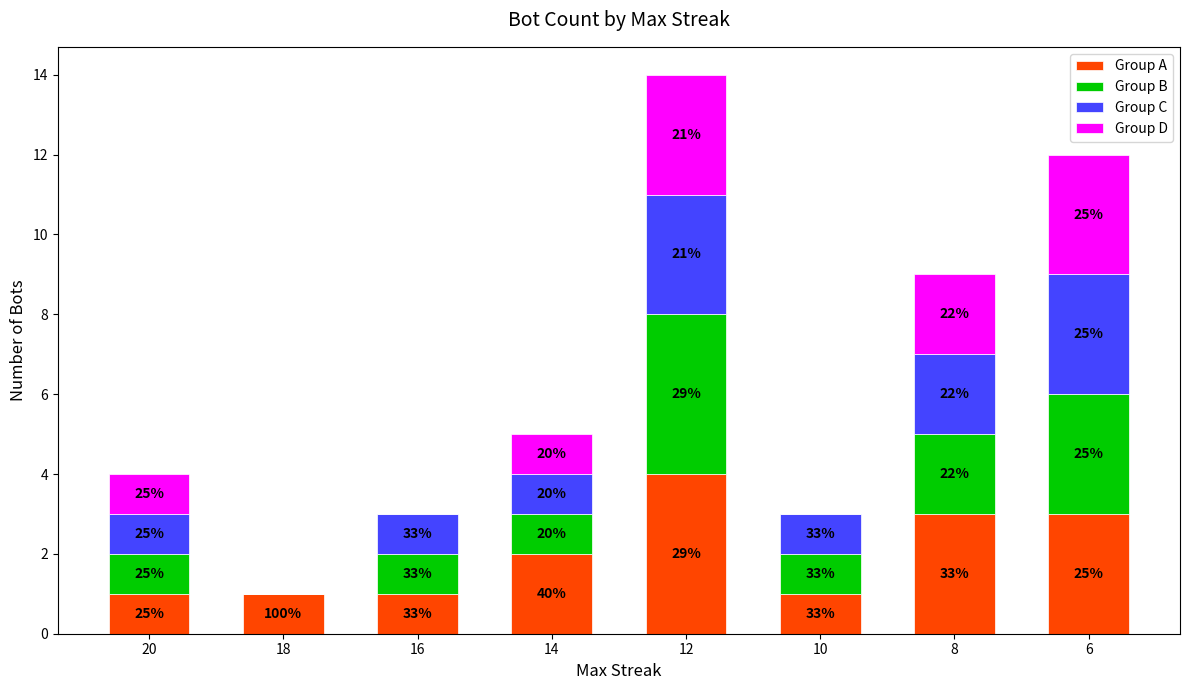

List the series in order of their peak value, highest first.

Group A, Group B, Group C, Group D